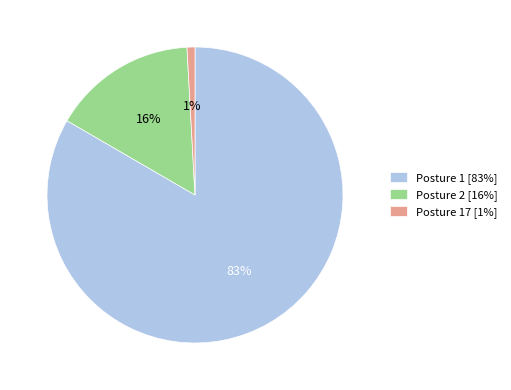

How many segments does this pie chart have?

3